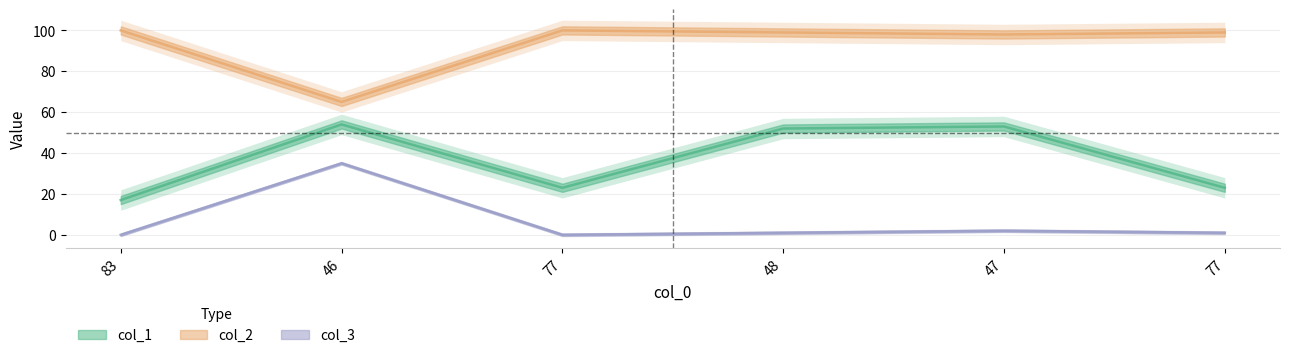

What is the difference between the maximum and minimum values in the col_1 series?

37